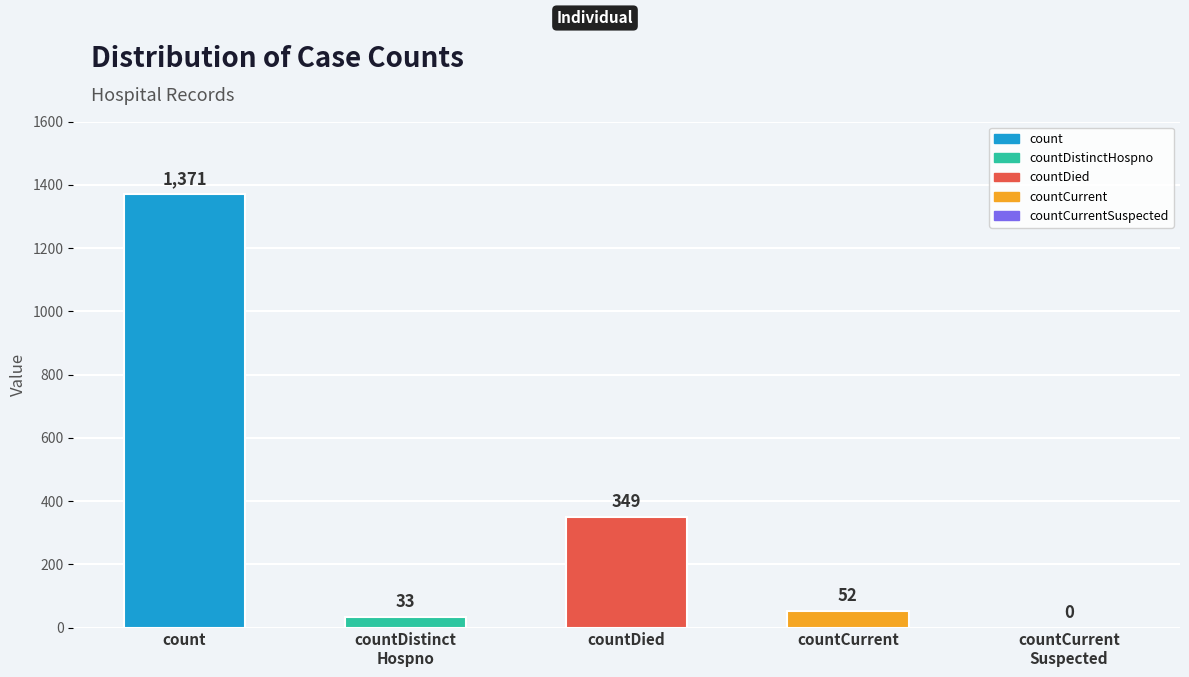

Where is the data nearest to the value 685?

countDied